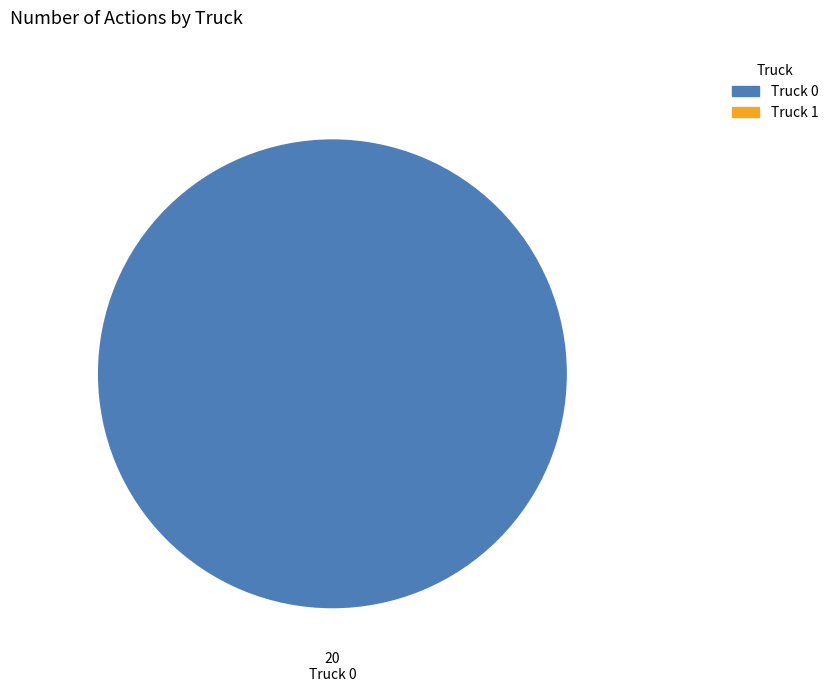

Count the number of slices in the pie.

1